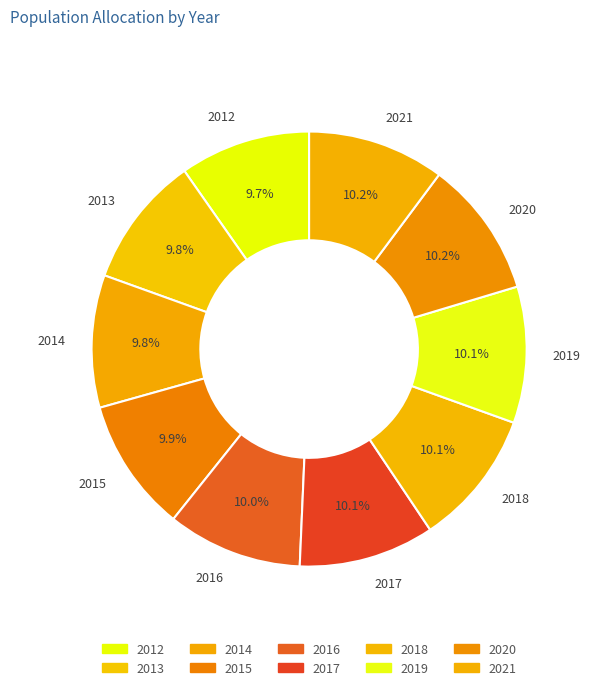

To the nearest percent, what portion does 2019 represent?

10%